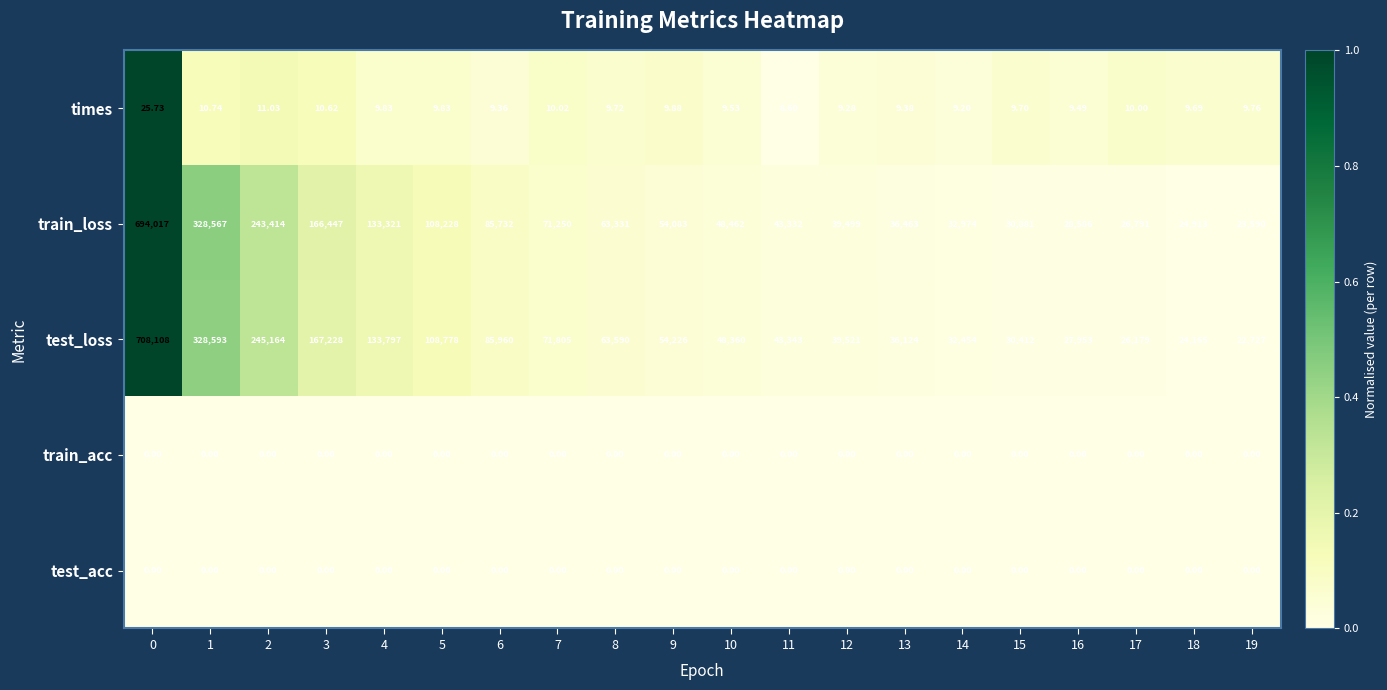

Between 1 and 14, which series saw the biggest shift?

test_loss